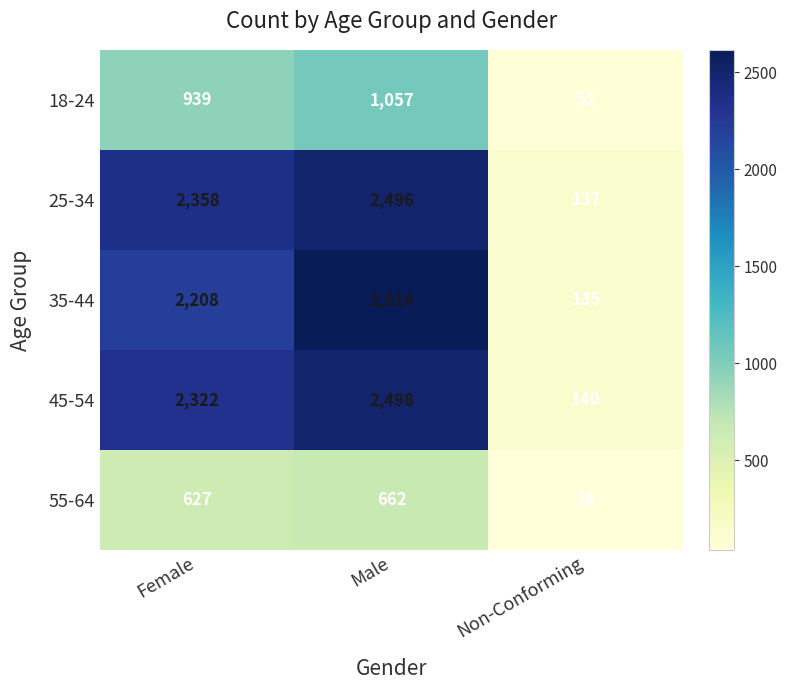

The value of 35-44 at Male is 2614. True or false?

True